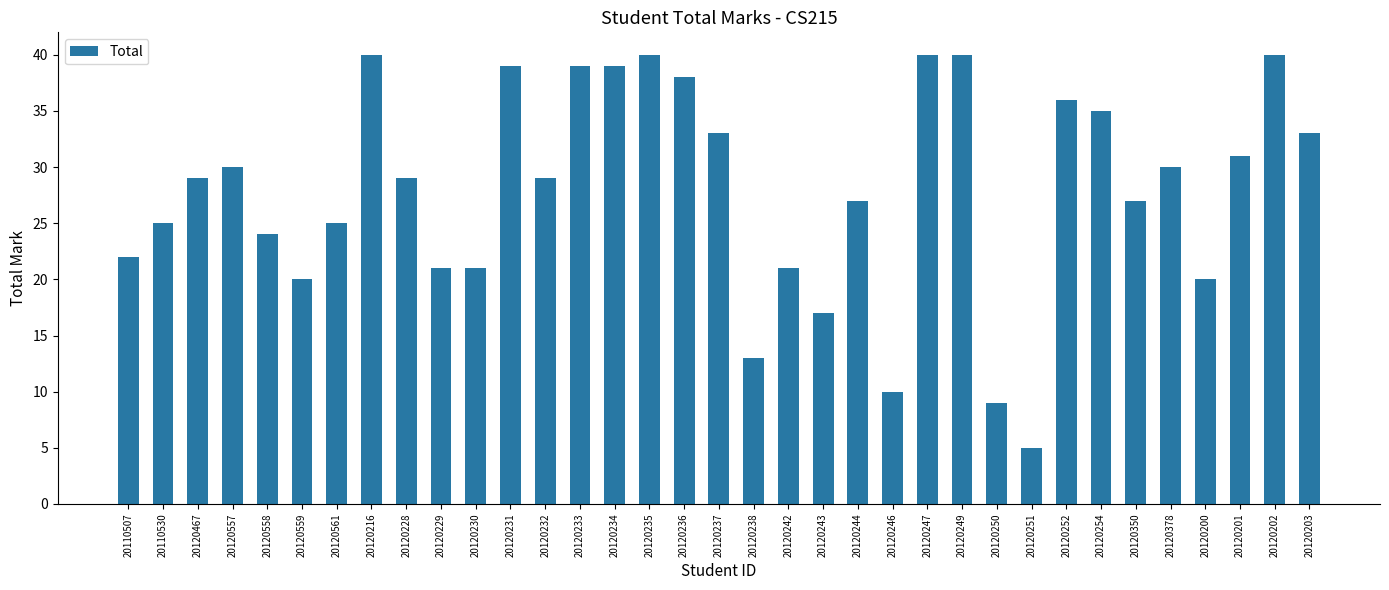

What position from the left is 20120249?

25